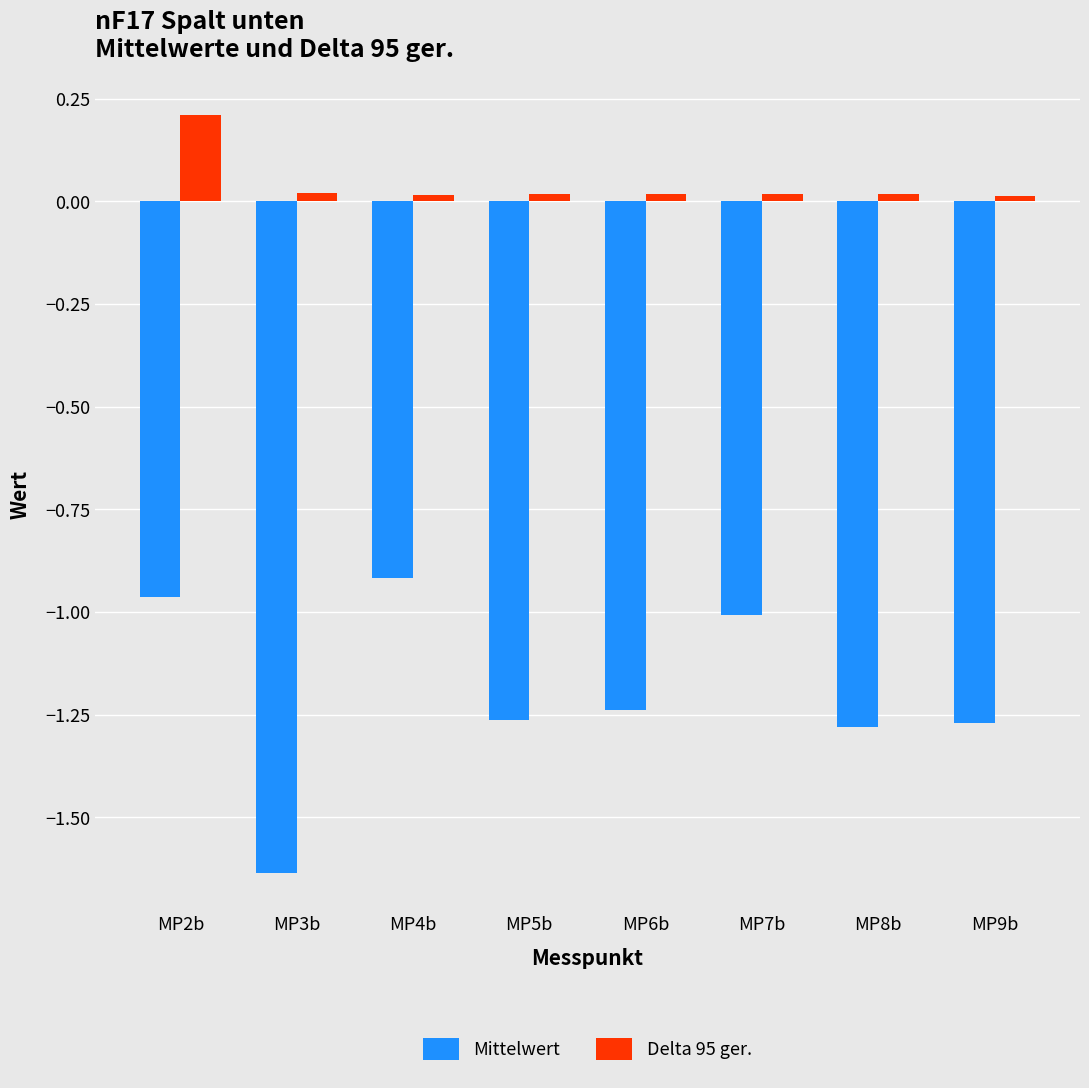

Is the value of Mittelwert at MP4b greater than the value of Delta 95 ger. at MP9b?

No